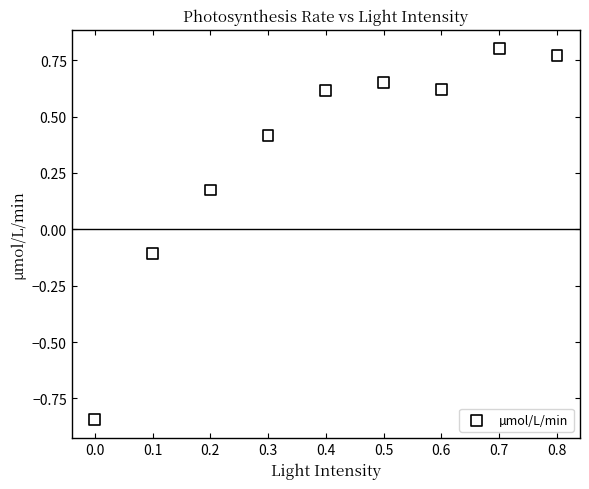

What is the average X value?

0.4